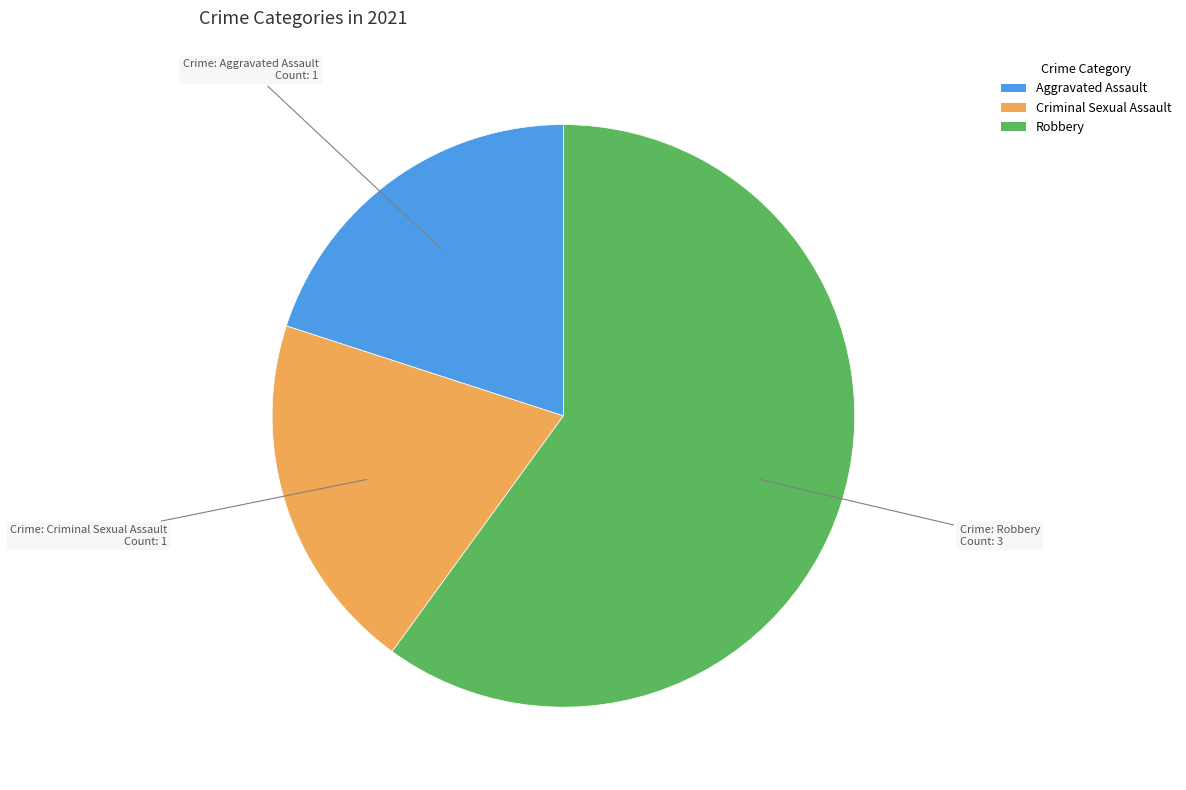

Is there a majority slice in this chart?

Yes